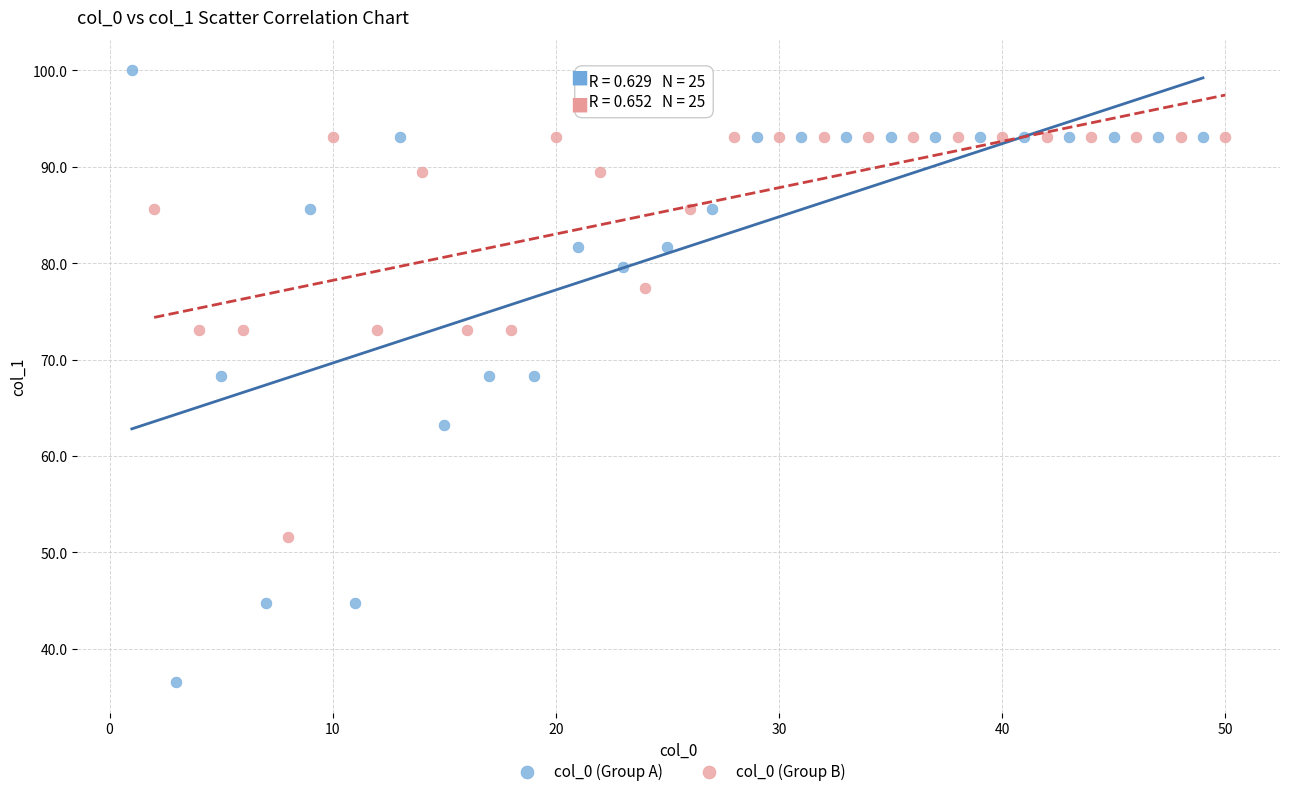

Which series contains the lowest Y value?

col_0 (Group A)